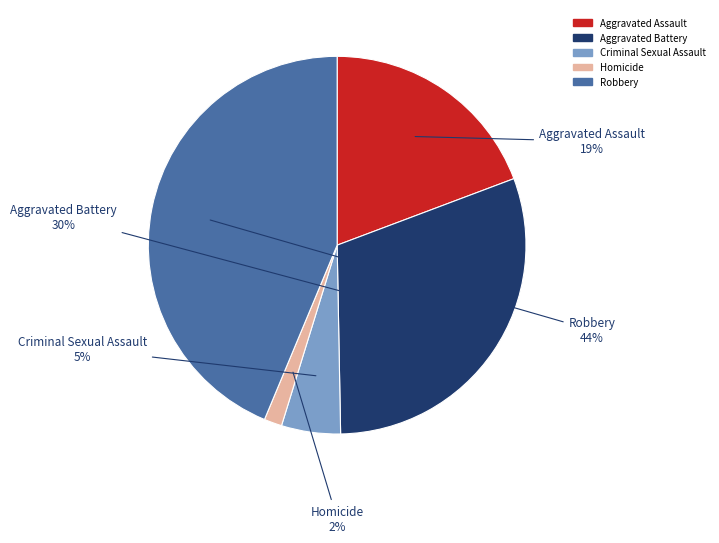

The Aggravated Battery slice represents 43% of the pie. True or false?

False